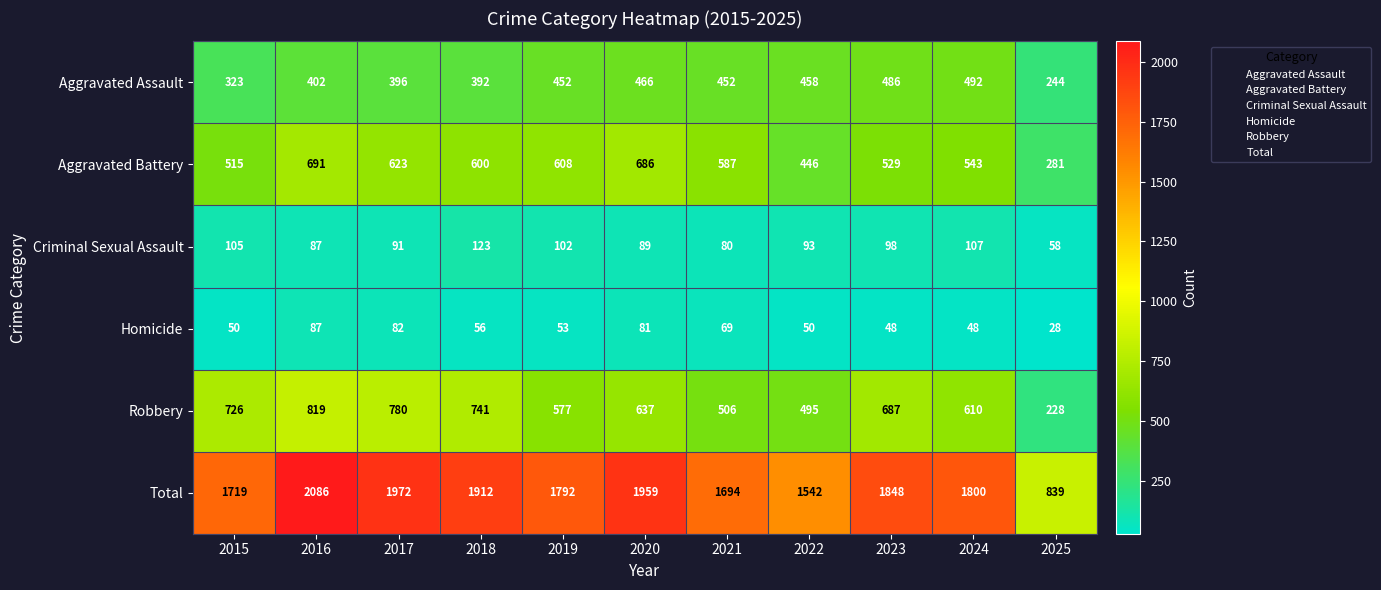

At which label is Aggravated Assault closest to 368?

2018